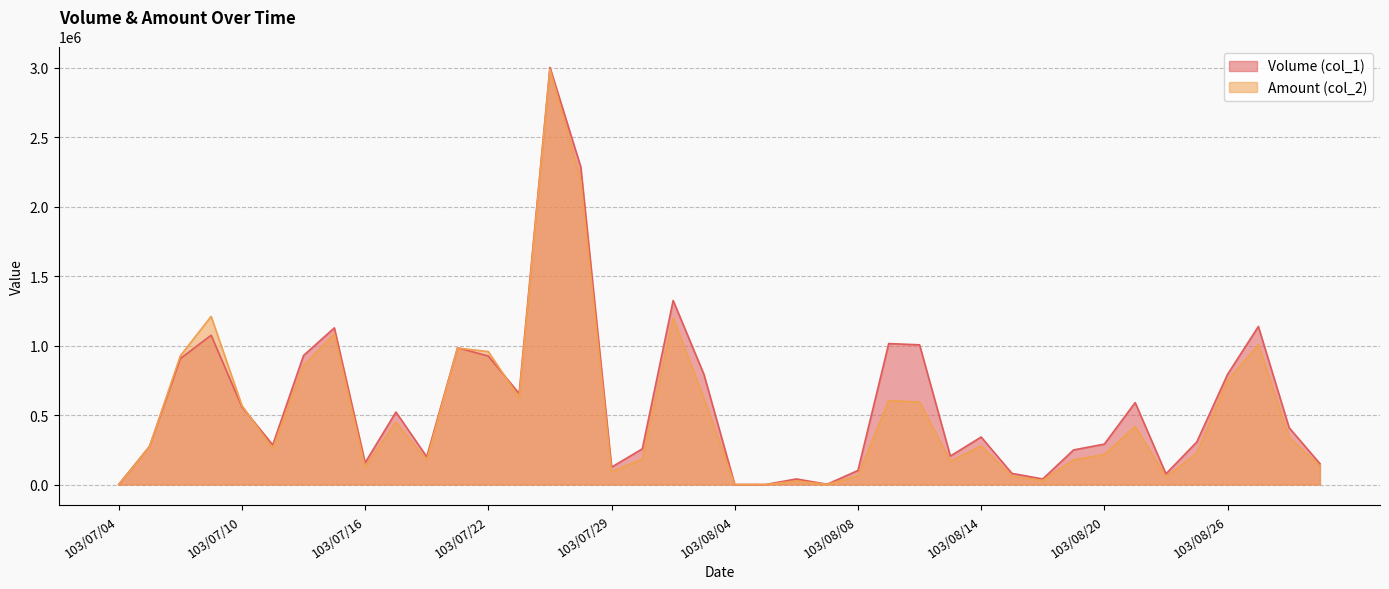

True or false: Volume (col_1) has a value of 298526 at 103/07/18.

False